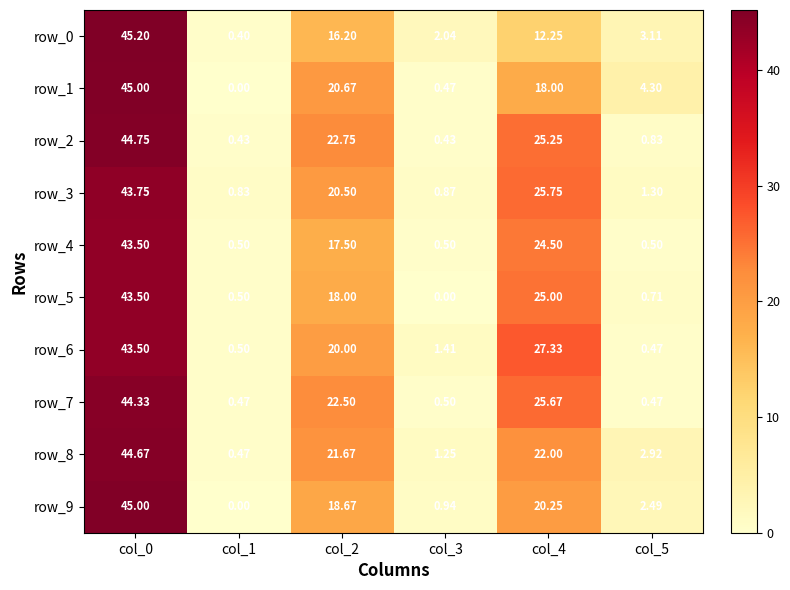

Reading left to right, what are all the values shown in this chart?

row_0: col_0=45.2	col_1=0.4	col_2=16.2	col_3=2.0	col_4=12.2	col_5=3.1
row_1: col_0=45.0	col_1=0.0	col_2=20.7	col_3=0.5	col_4=18.0	col_5=4.3
row_2: col_0=44.8	col_1=0.4	col_2=22.8	col_3=0.4	col_4=25.2	col_5=0.8
row_3: col_0=43.8	col_1=0.8	col_2=20.5	col_3=0.9	col_4=25.8	col_5=1.3
row_4: col_0=43.5	col_1=0.5	col_2=17.5	col_3=0.5	col_4=24.5	col_5=0.5
row_5: col_0=43.5	col_1=0.5	col_2=18.0	col_3=0.0	col_4=25.0	col_5=0.7
row_6: col_0=43.5	col_1=0.5	col_2=20.0	col_3=1.4	col_4=27.3	col_5=0.5
row_7: col_0=44.3	col_1=0.5	col_2=22.5	col_3=0.5	col_4=25.7	col_5=0.5
row_8: col_0=44.7	col_1=0.5	col_2=21.7	col_3=1.2	col_4=22.0	col_5=2.9
row_9: col_0=45.0	col_1=0.0	col_2=18.7	col_3=0.9	col_4=20.2	col_5=2.5